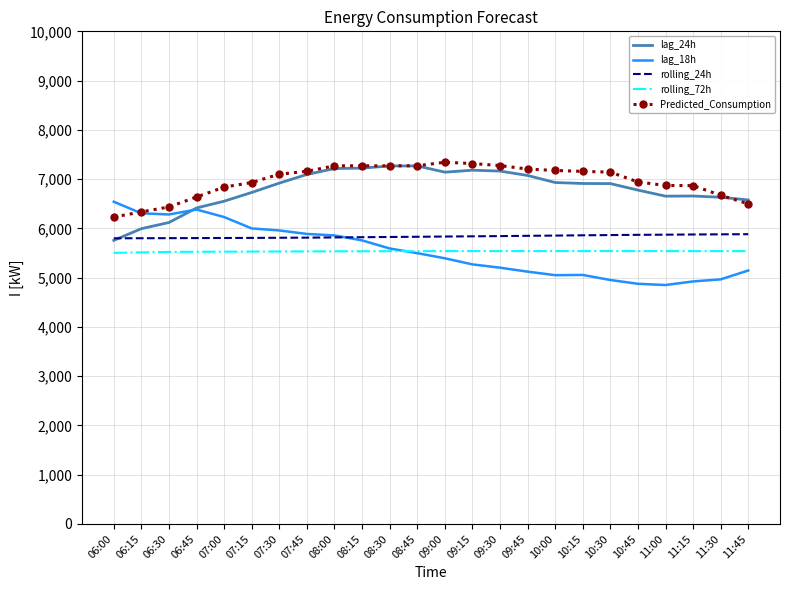

The value of rolling_72h at 09:45 is 2762.3. True or false?

False